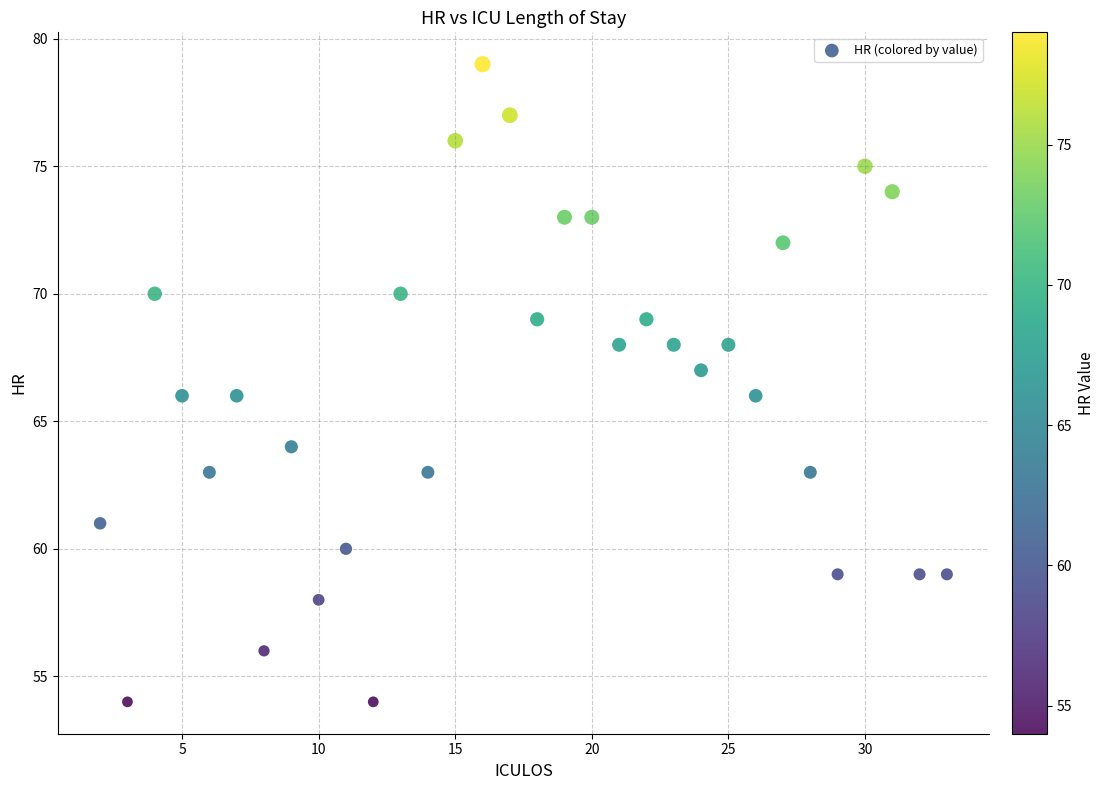

What is the range of X values (max minus min)?

31